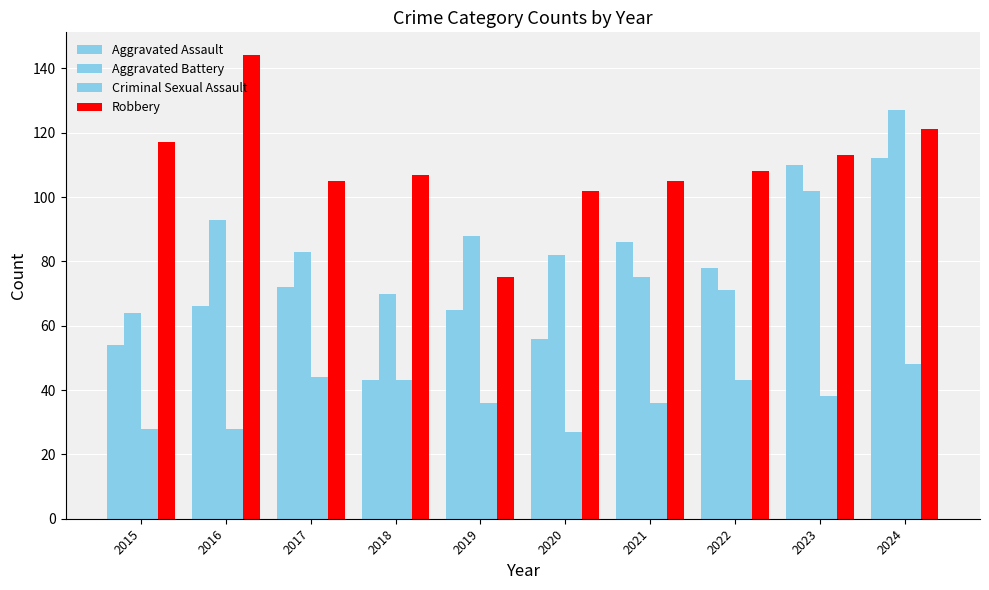

What is the spread (max minus min) of values at 2023?

75